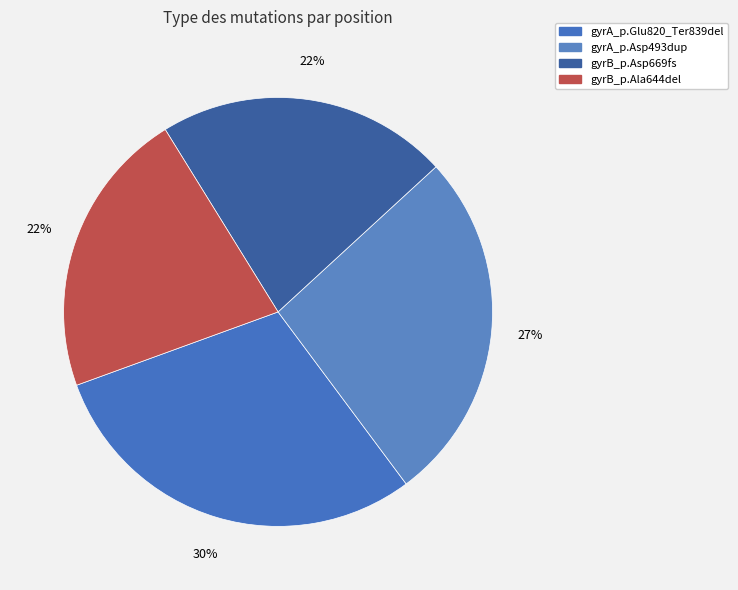

Combined, what portion of the pie is gyrB_p.Asp669fs and gyrA_p.Glu820_Ter839del?

51.6%